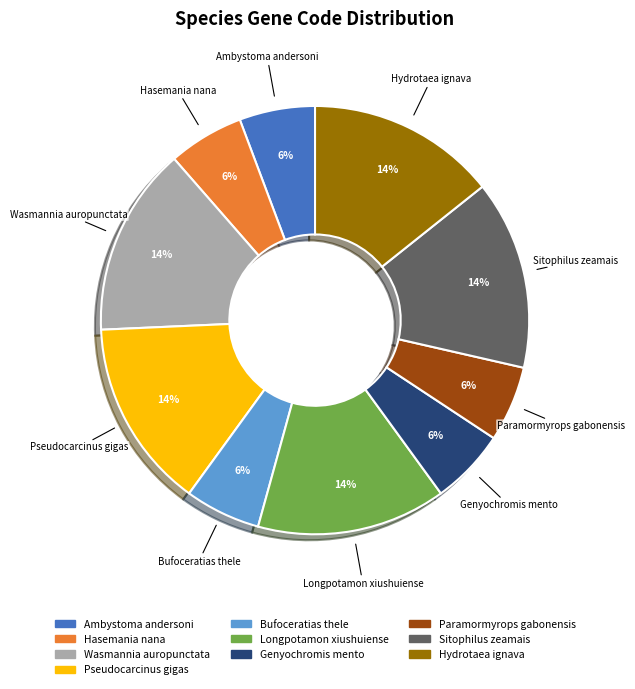

Do Genyochromis mento and Ambystoma andersoni together represent more than half of the pie?

No